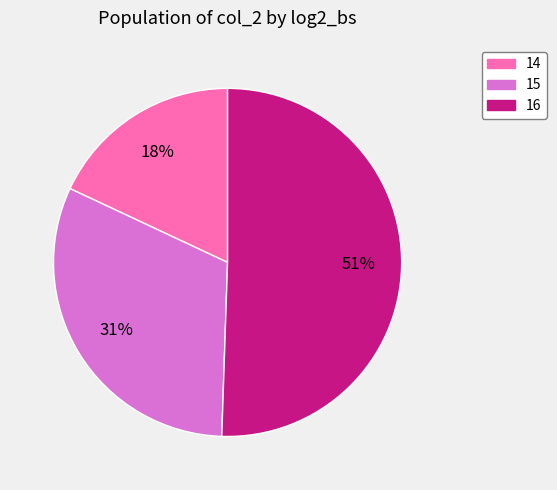

How many segments does this pie chart have?

3